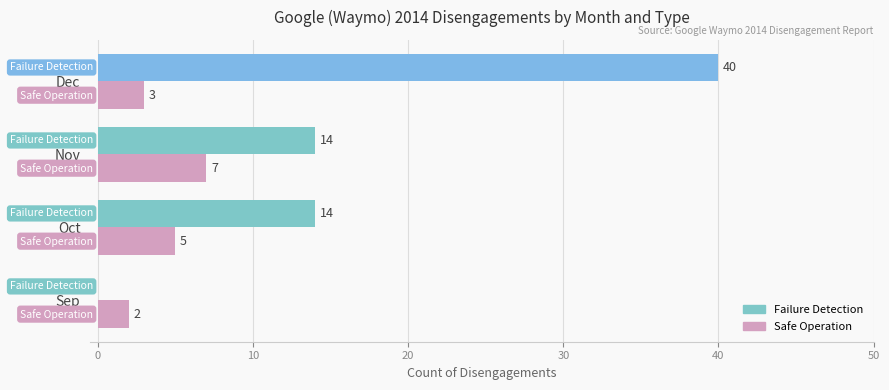

What is the sum of the Safe Operation values at Nov and Oct?

12